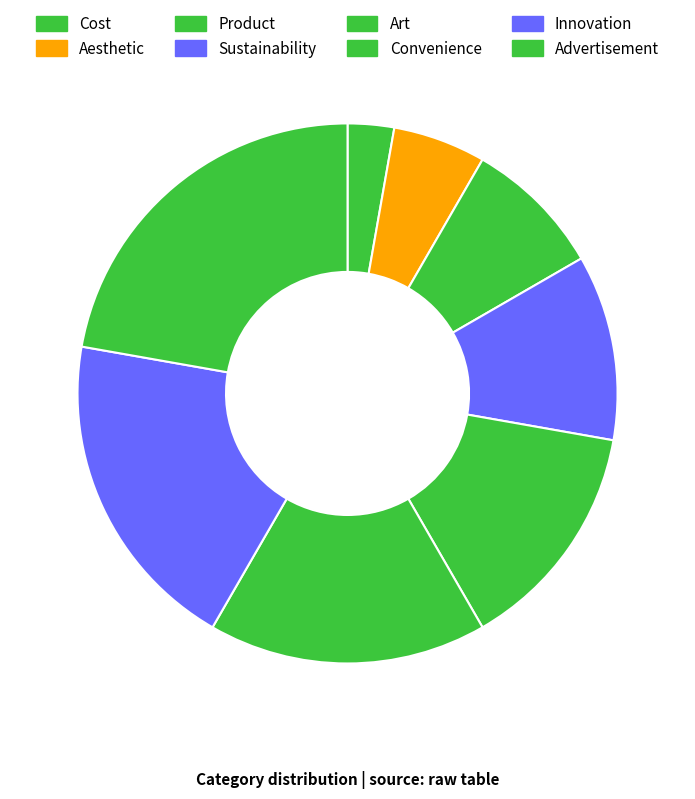

Rank the categories by value from lowest to highest.

Cost, Aesthetic, Product, Sustainability, Art, Convenience, Innovation, Advertisement